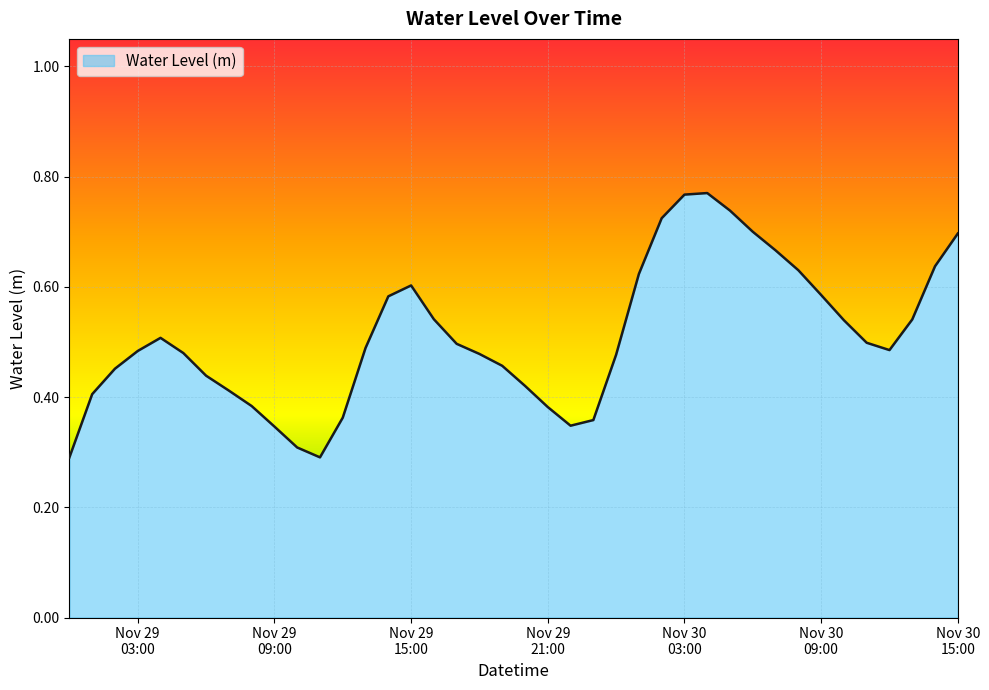

Does the chart have visible grid lines?

Yes